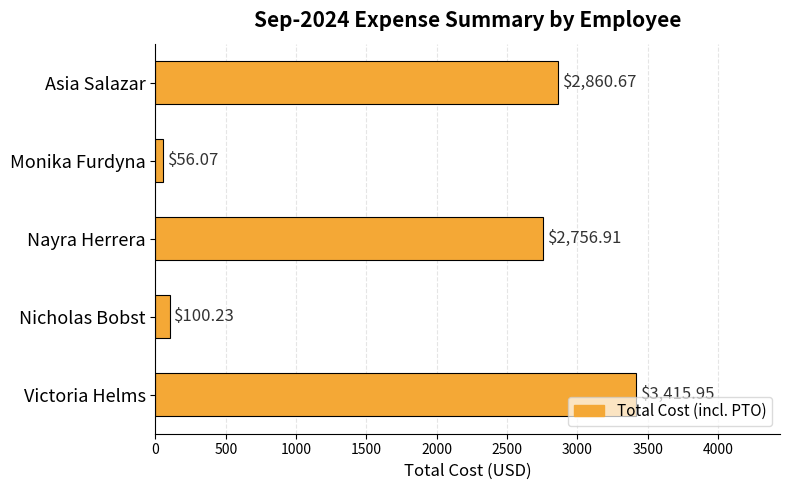

What is the change in value from Monika Furdyna to Nicholas Bobst?

+44.2